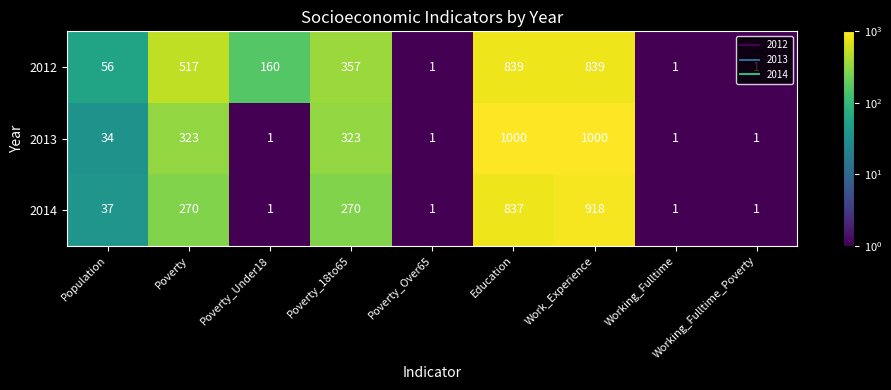

The 2012 series shows 839 at Education. True or false?

True